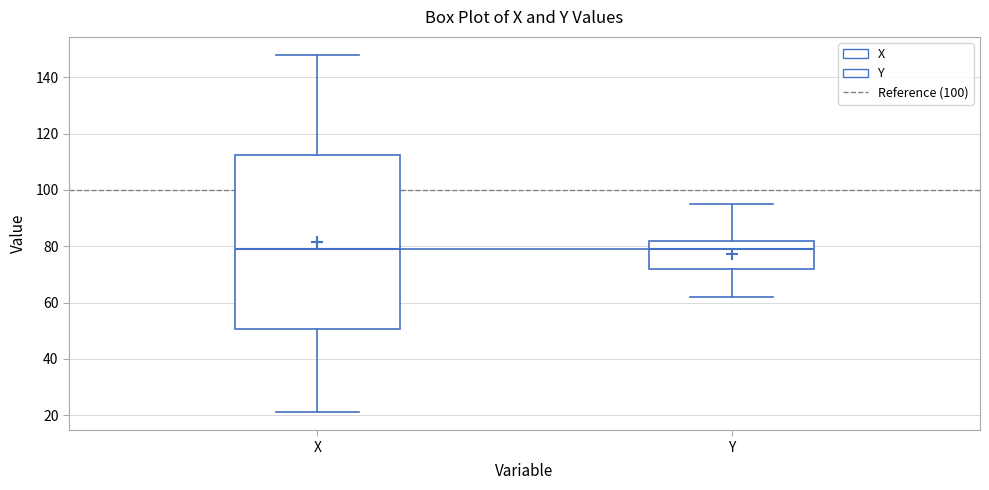

Comparing the boxes themselves (not the whiskers), which one is the tallest?

X